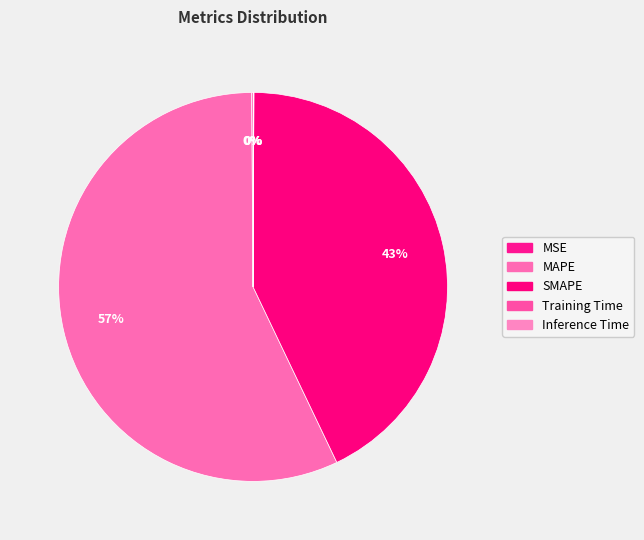

To the nearest percent, what is the difference between the MSE and MAPE slice percentages?

57%